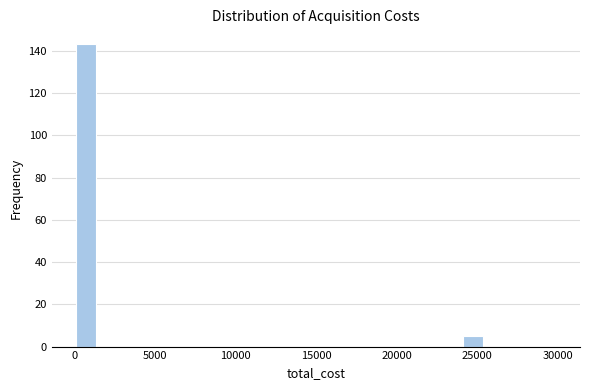

Around what value on the x-axis is the tallest bar? Give the approximate position of its centre, as read against the axis.

1000